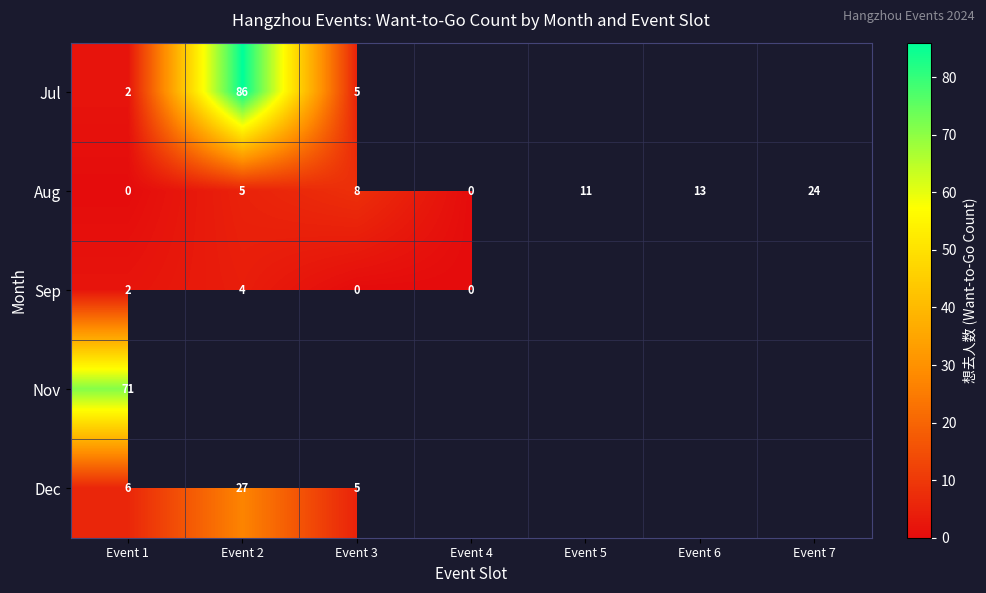

True or false: Jul has a value of 2 at Event 1.

True